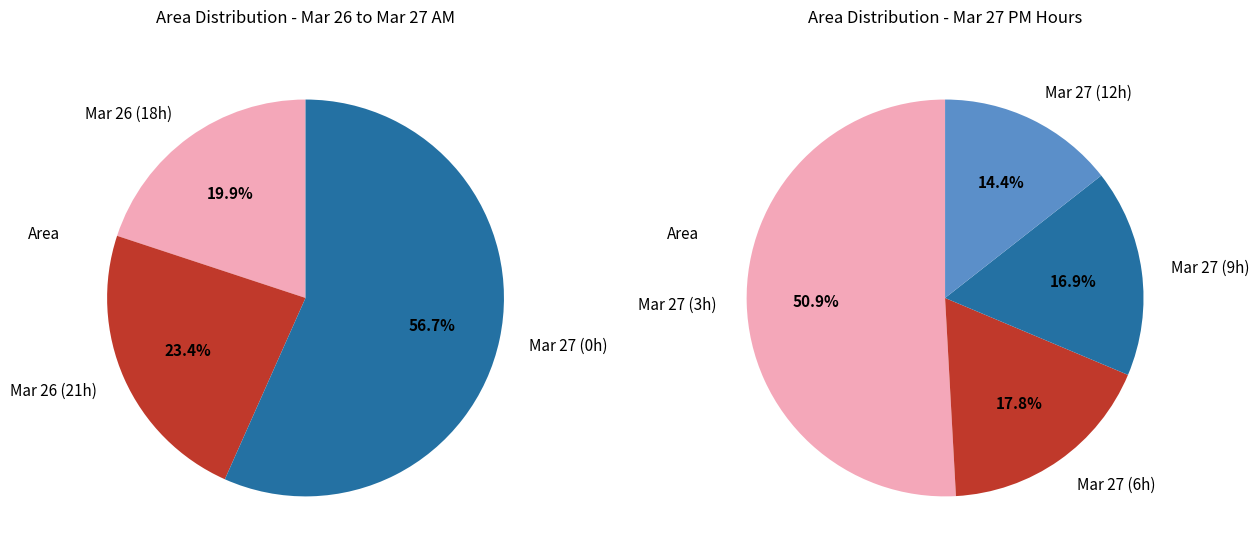

Combined, do 26 and 26 account for over 50%?

No